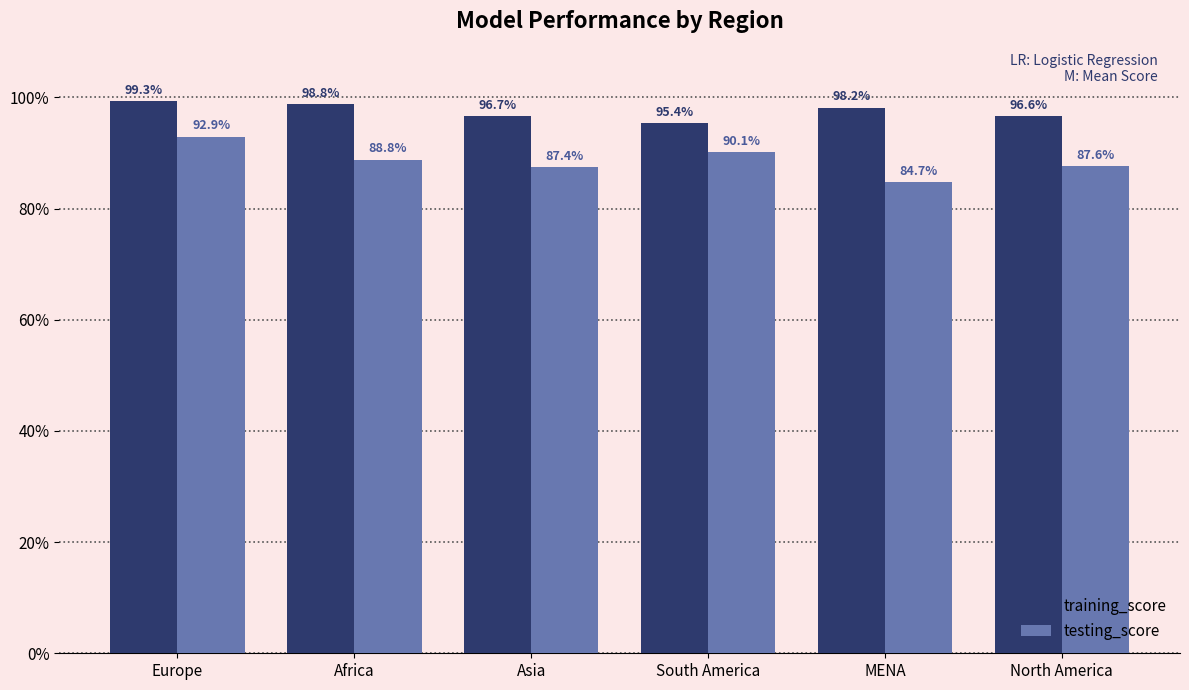

What are all the series names shown in the legend?

training_score, testing_score